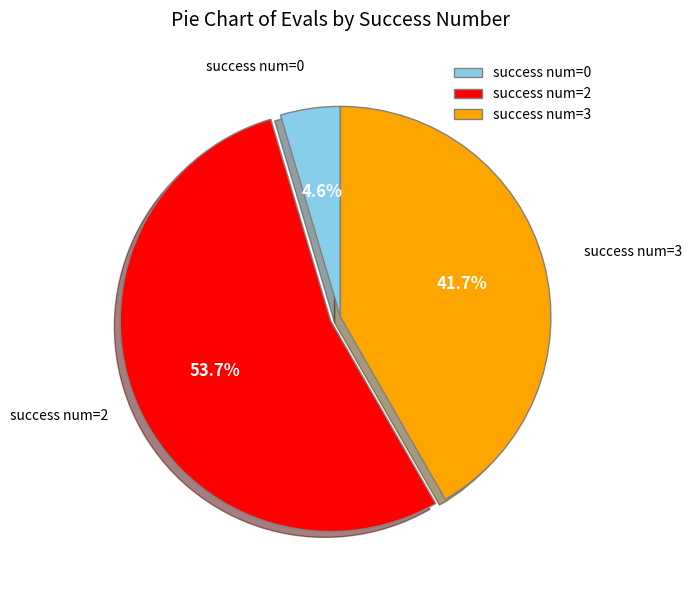

Is there any slice that represents more than half of the pie?

Yes